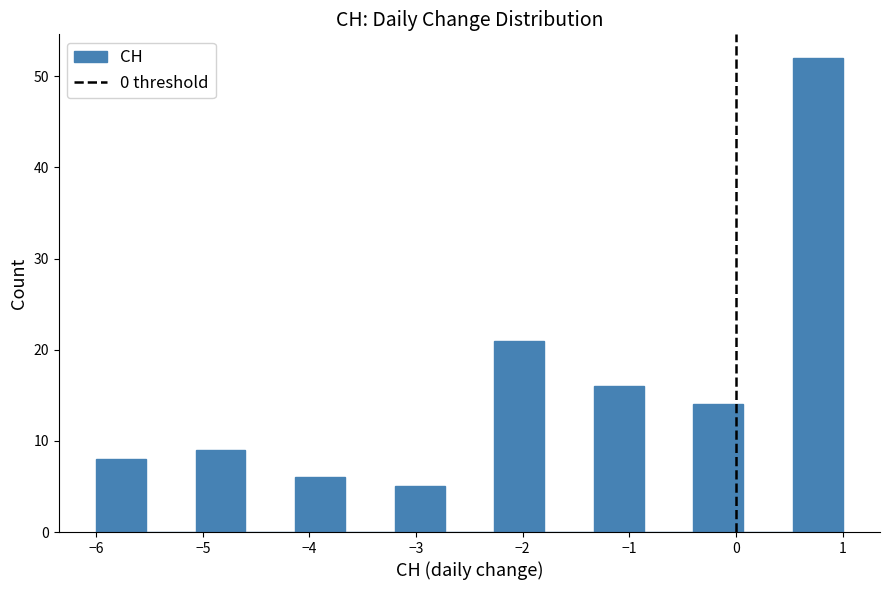

Reading left to right, transcribe this chart: for each bar, give the range it covers on the x-axis and its height. Neither the bar edges nor the heights are printed on the chart, so give them approximately, as read against the axes.

-6.0 to -5.5: 8
-5.5 to -5.1: 0
-5.1 to -4.6: 9
-4.6 to -4.1: 0
-4.1 to -3.7: 6
-3.7 to -3.2: 0
-3.2 to -2.7: 5
-2.7 to -2.3: 0
-2.3 to -1.8: 21
-1.8 to -1.3: 0
-1.3 to -0.9: 16
-0.9 to -0.4: 0
-0.4 to 0.1: 14
0.1 to 0.5: 0
0.5 to 1.0: 52